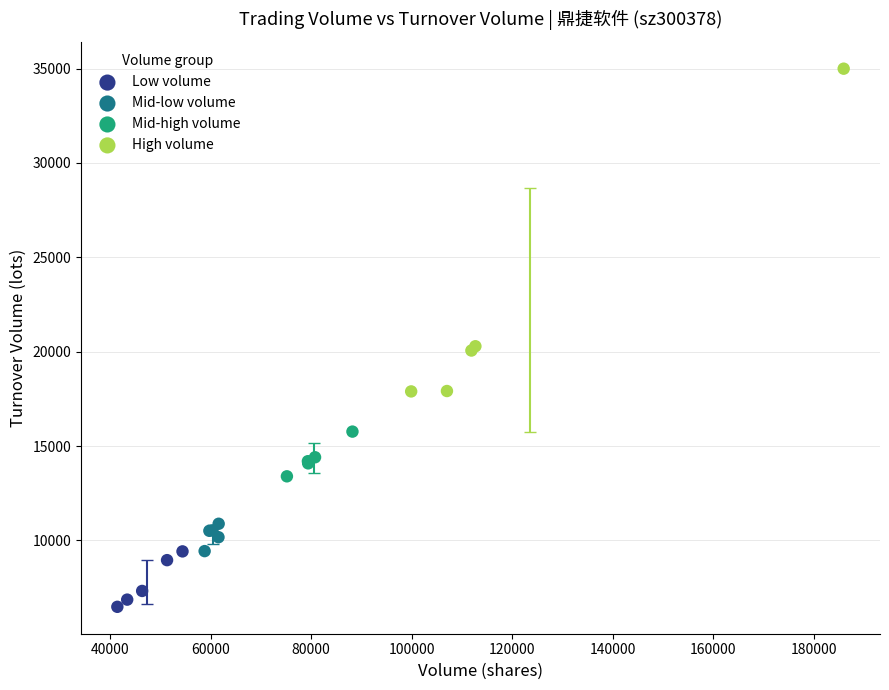

What are all the series names shown in the legend?

Low volume, Mid-low volume, Mid-high volume, High volume